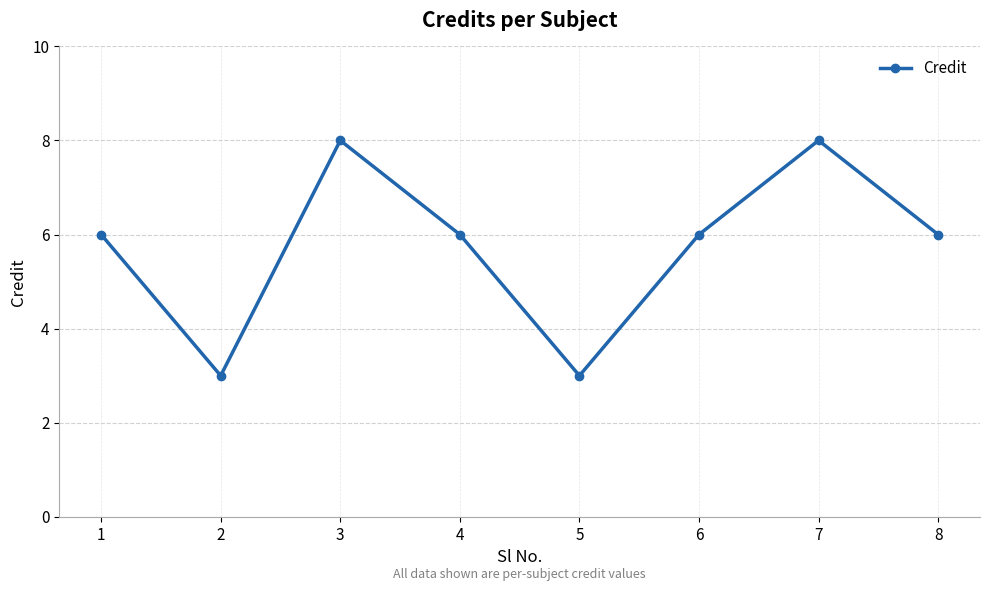

What is the average value?

6